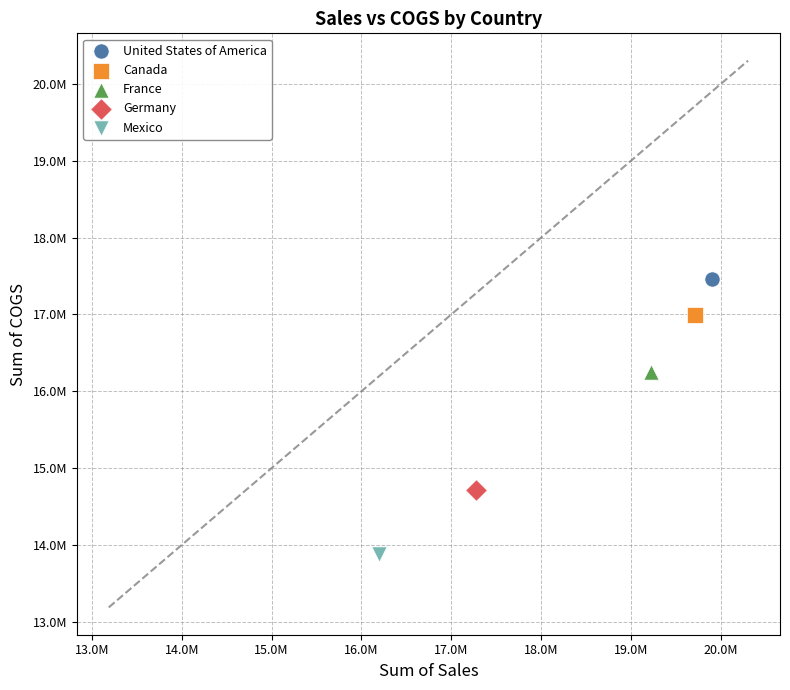

What are all the series names shown in the legend?

United States of America, Canada, France, Germany, Mexico